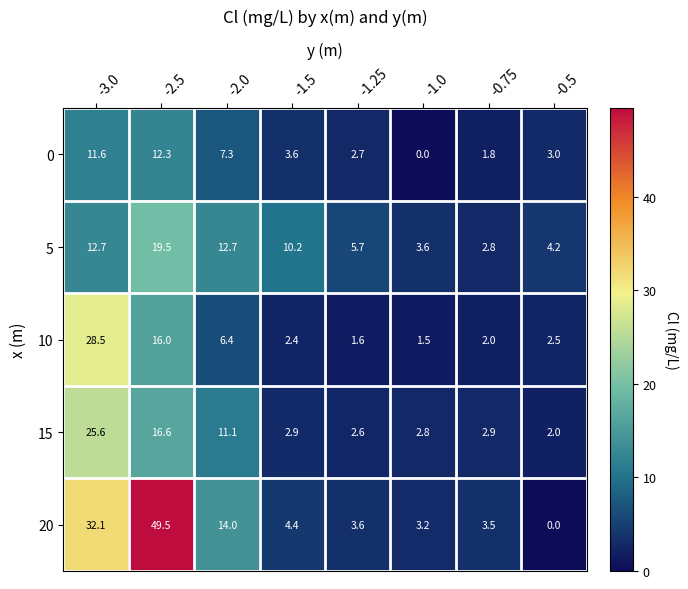

True or false: 0 has a value of 4.7 at -1.25.

False